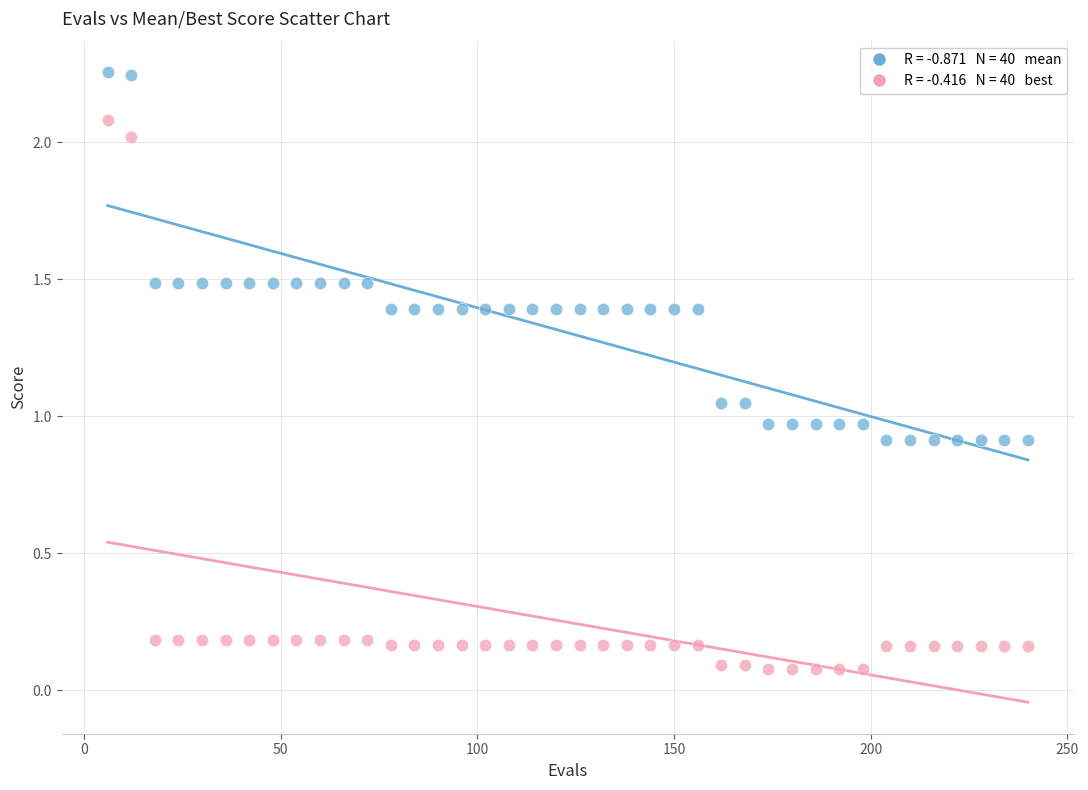

Across all data points, what is the range of X values (max minus min)?

234.0